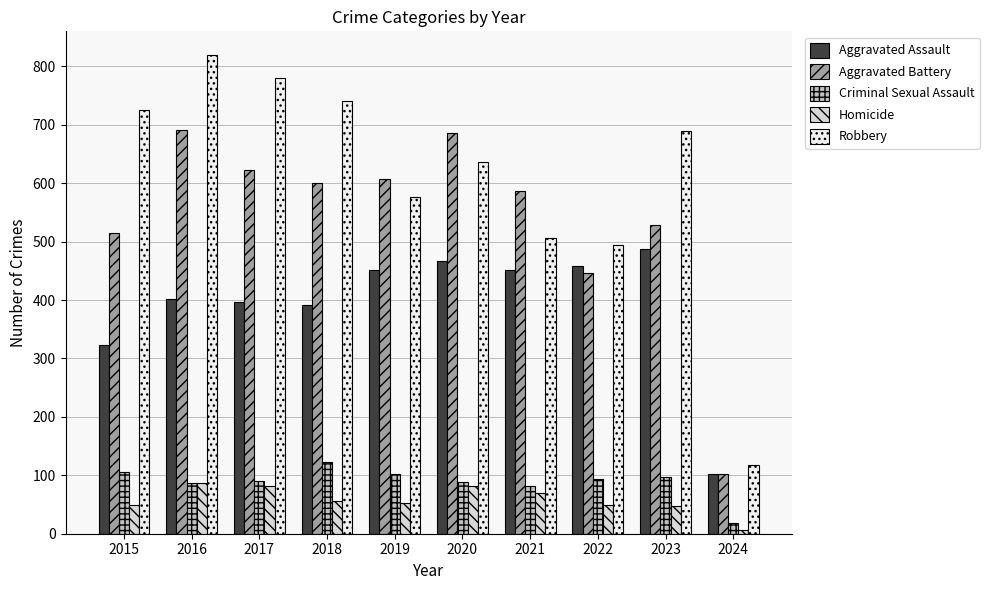

At 2019, list the series in order from smallest to largest.

Homicide, Criminal Sexual Assault, Aggravated Assault, Robbery, Aggravated Battery